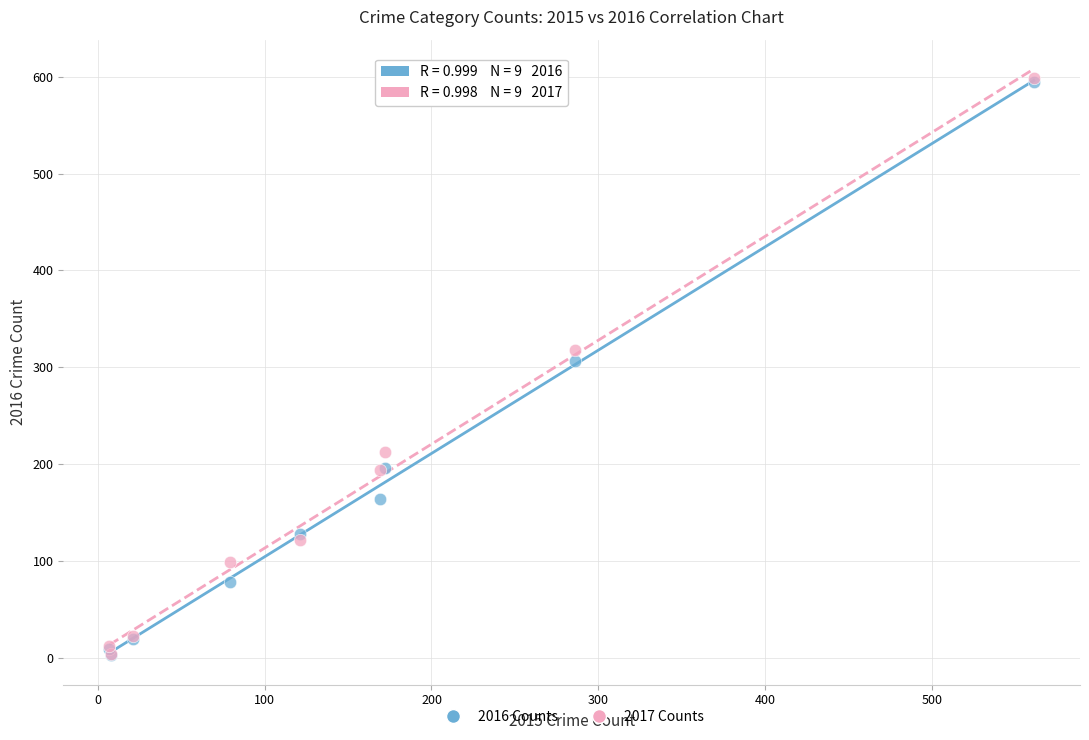

What are all the series names shown in the legend?

2016 Counts, 2017 Counts